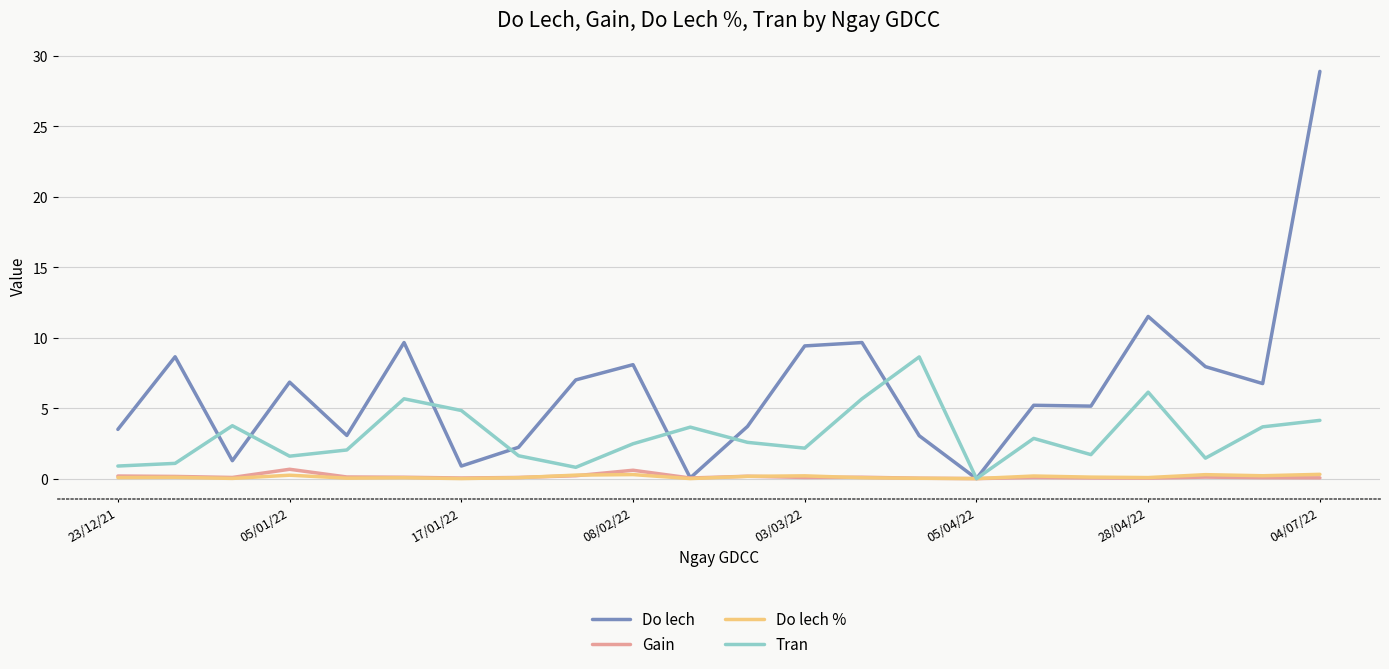

What is the sum of all Gain values?

3.0